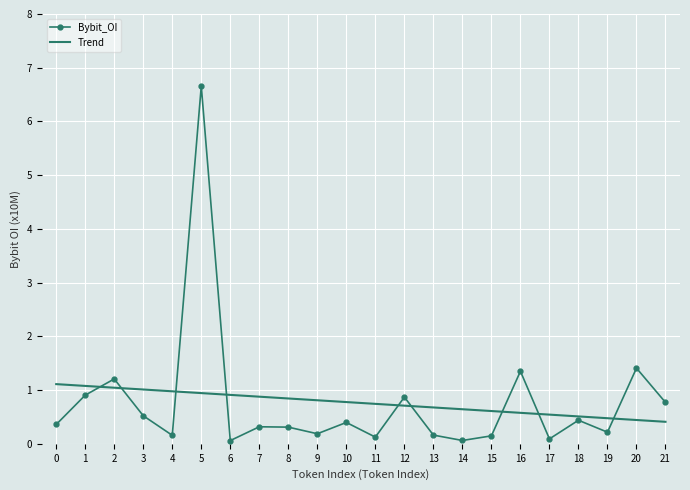

Is the value of Trend at 10 greater than the value of Bybit_OI at 0?

Yes